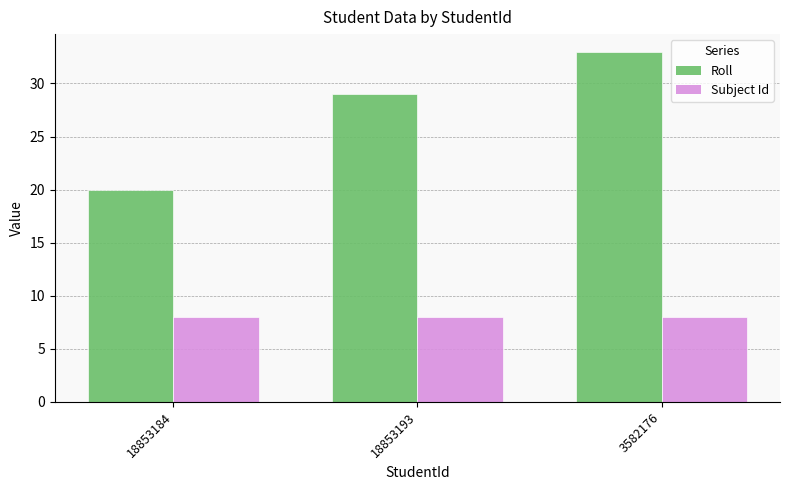

The value of Roll at 18853184 is 20. True or false?

True